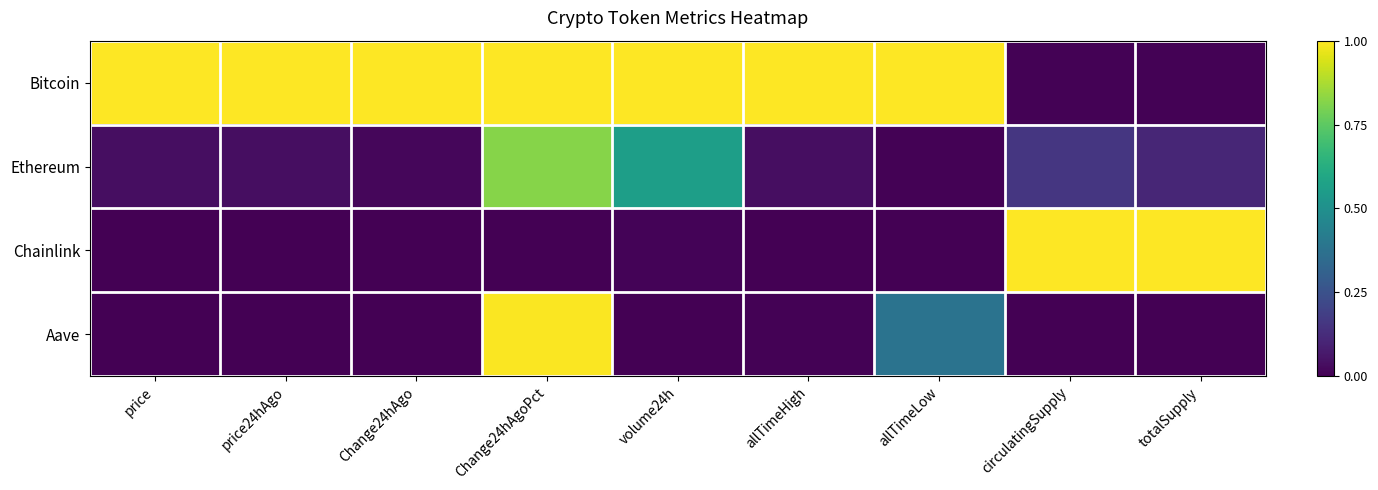

Which series has the largest total across all categories?

Bitcoin